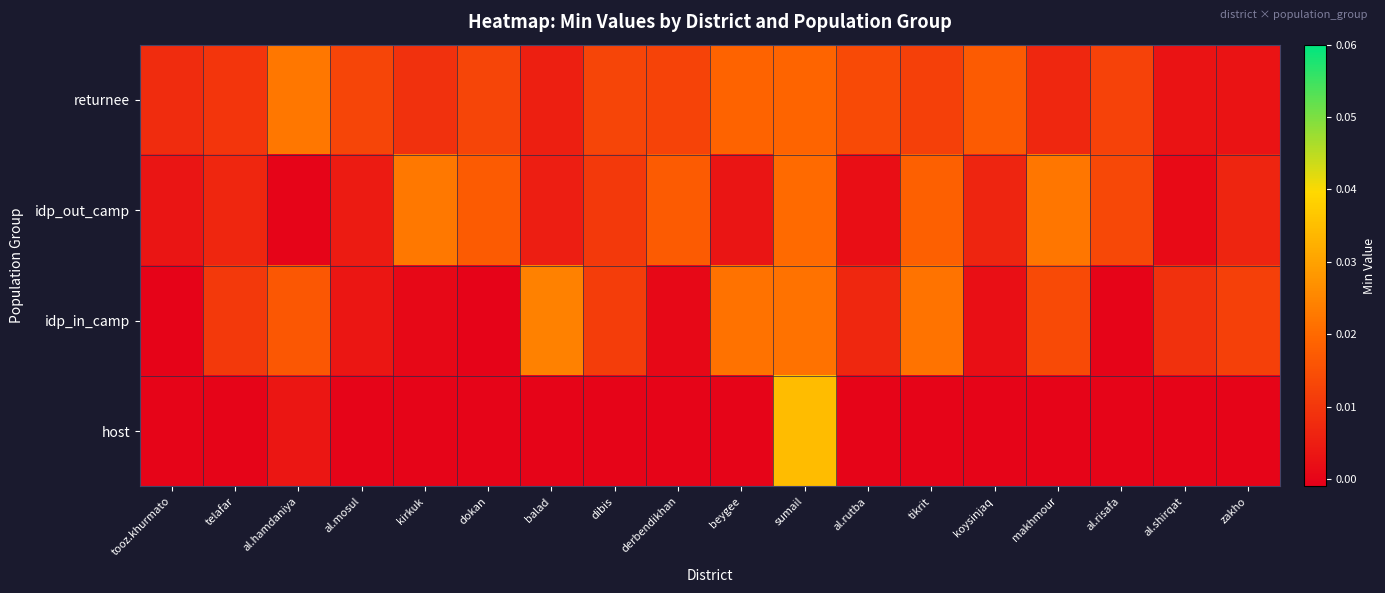

Between al.hamdaniya and makhmour, which series saw the biggest shift?

idp_out_camp